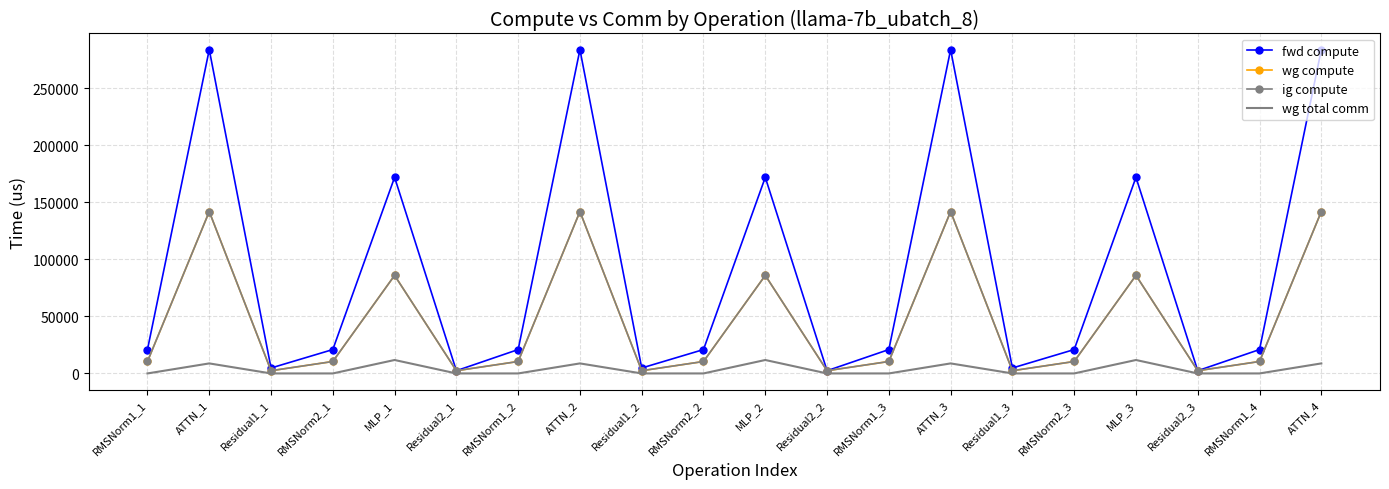

Reading left to right, list all the values displayed in this chart.

fwd compute: RMSNorm1_1=20942.9	ATTN_1=283949.6	Residual1_1=4771.2	RMSNorm2_1=20942.9	MLP_1=171990.7	Residual2_1=2385.6	RMSNorm1_2=20942.9	ATTN_2=283949.6	Residual1_2=4771.2	RMSNorm2_2=20942.9	MLP_2=171990.7	Residual2_2=2385.6	RMSNorm1_3=20942.9	ATTN_3=283949.6	Residual1_3=4771.2	RMSNorm2_3=20942.9	MLP_3=171990.7	Residual2_3=2385.6	RMSNorm1_4=20942.9	ATTN_4=283949.6
wg compute: RMSNorm1_1=10471.4	ATTN_1=141974.8	Residual1_1=2385.6	RMSNorm2_1=10471.4	MLP_1=85995.3	Residual2_1=2385.6	RMSNorm1_2=10471.4	ATTN_2=141974.8	Residual1_2=2385.6	RMSNorm2_2=10471.4	MLP_2=85995.3	Residual2_2=2385.6	RMSNorm1_3=10471.4	ATTN_3=141974.8	Residual1_3=2385.6	RMSNorm2_3=10471.4	MLP_3=85995.3	Residual2_3=2385.6	RMSNorm1_4=10471.4	ATTN_4=141974.8
ig compute: RMSNorm1_1=10471.4	ATTN_1=141974.8	Residual1_1=2385.6	RMSNorm2_1=10471.4	MLP_1=85995.3	Residual2_1=2385.6	RMSNorm1_2=10471.4	ATTN_2=141974.8	Residual1_2=2385.6	RMSNorm2_2=10471.4	MLP_2=85995.3	Residual2_2=2385.6	RMSNorm1_3=10471.4	ATTN_3=141974.8	Residual1_3=2385.6	RMSNorm2_3=10471.4	MLP_3=85995.3	Residual2_3=2385.6	RMSNorm1_4=10471.4	ATTN_4=141974.8
wg total comm: RMSNorm1_1=0.0	ATTN_1=8790.9	Residual1_1=0.0	RMSNorm2_1=0.0	MLP_1=11785.3	Residual2_1=0.0	RMSNorm1_2=0.0	ATTN_2=8790.9	Residual1_2=0.0	RMSNorm2_2=0.0	MLP_2=11785.3	Residual2_2=0.0	RMSNorm1_3=0.0	ATTN_3=8790.9	Residual1_3=0.0	RMSNorm2_3=0.0	MLP_3=11785.3	Residual2_3=0.0	RMSNorm1_4=0.0	ATTN_4=8790.9